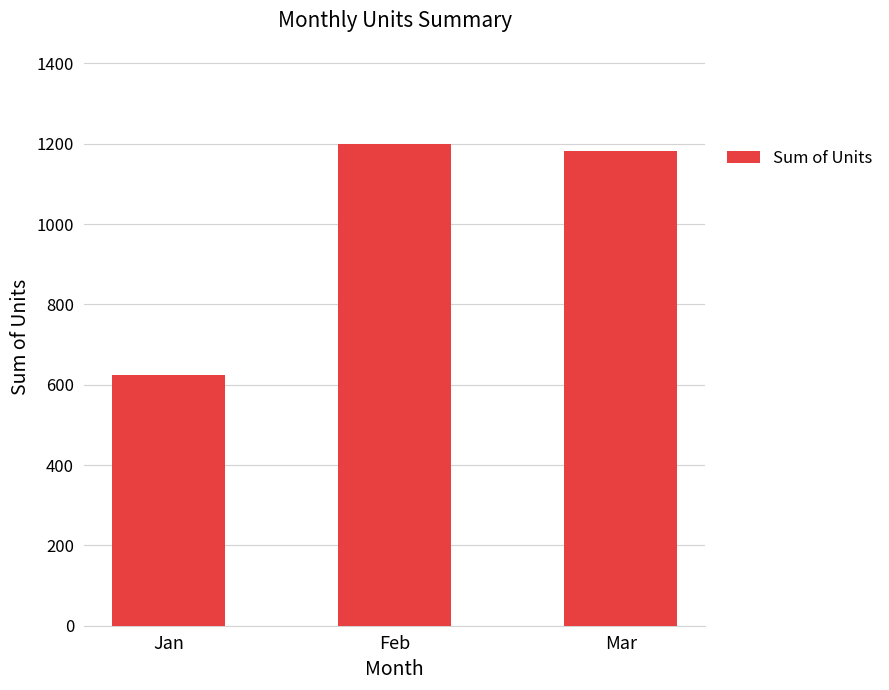

What is the greatest value displayed?

1199